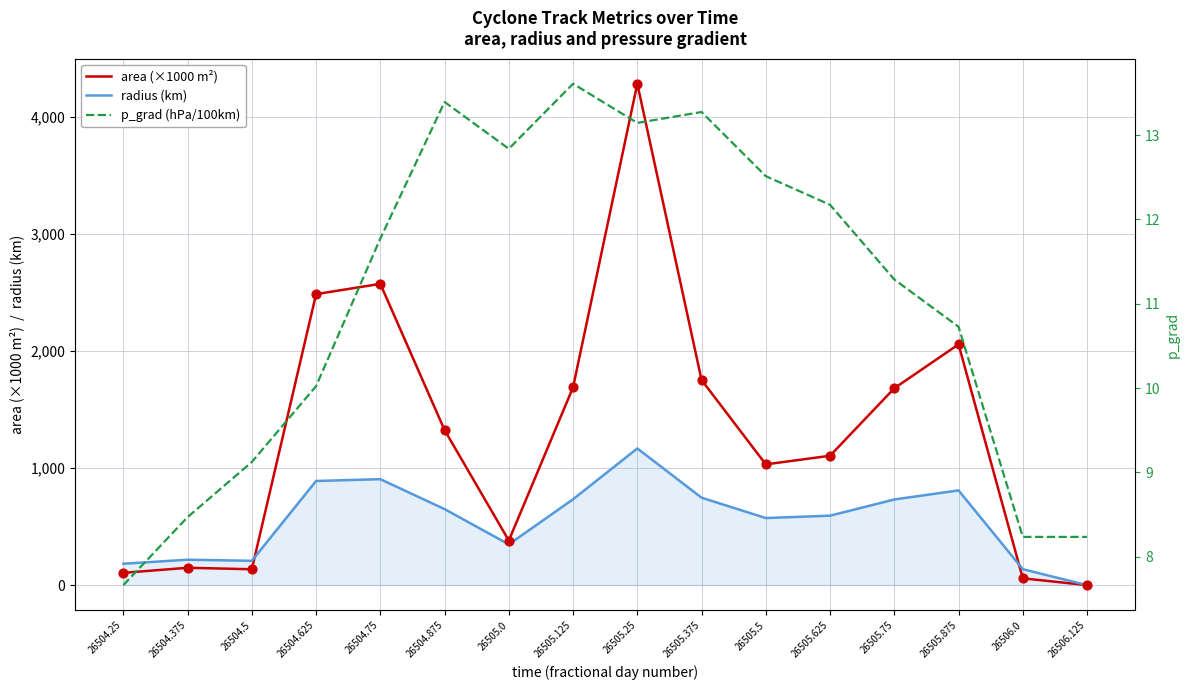

Is the value of area (×1000 m²) at 26504.875 greater than the value of p_grad (hPa/100km) at 26505.75?

Yes